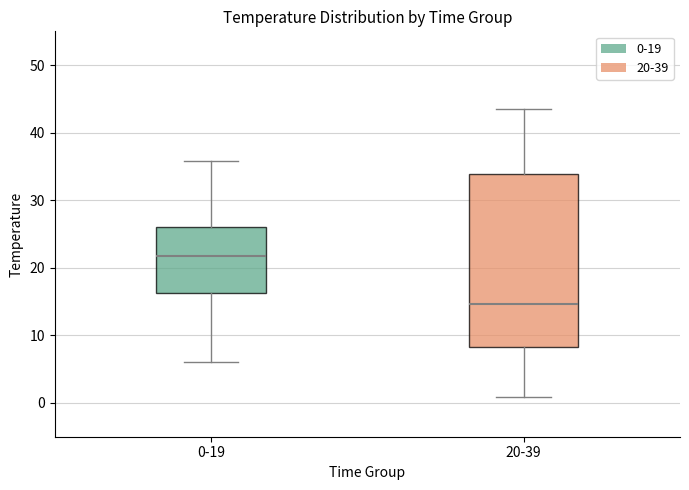

Which box is the tallest, from its lower edge to its upper edge?

20-39